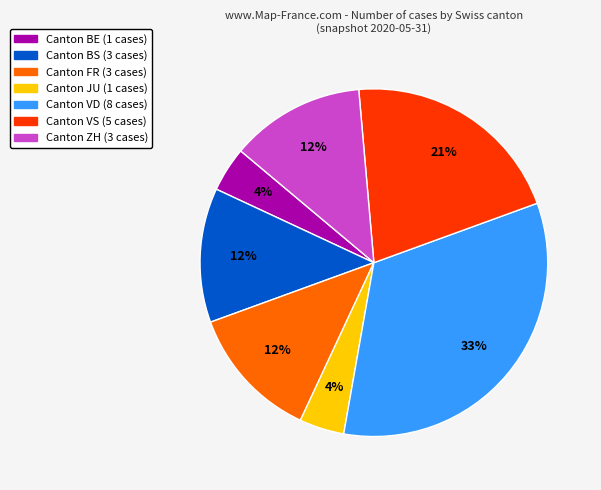

Is there a majority slice in this chart?

No